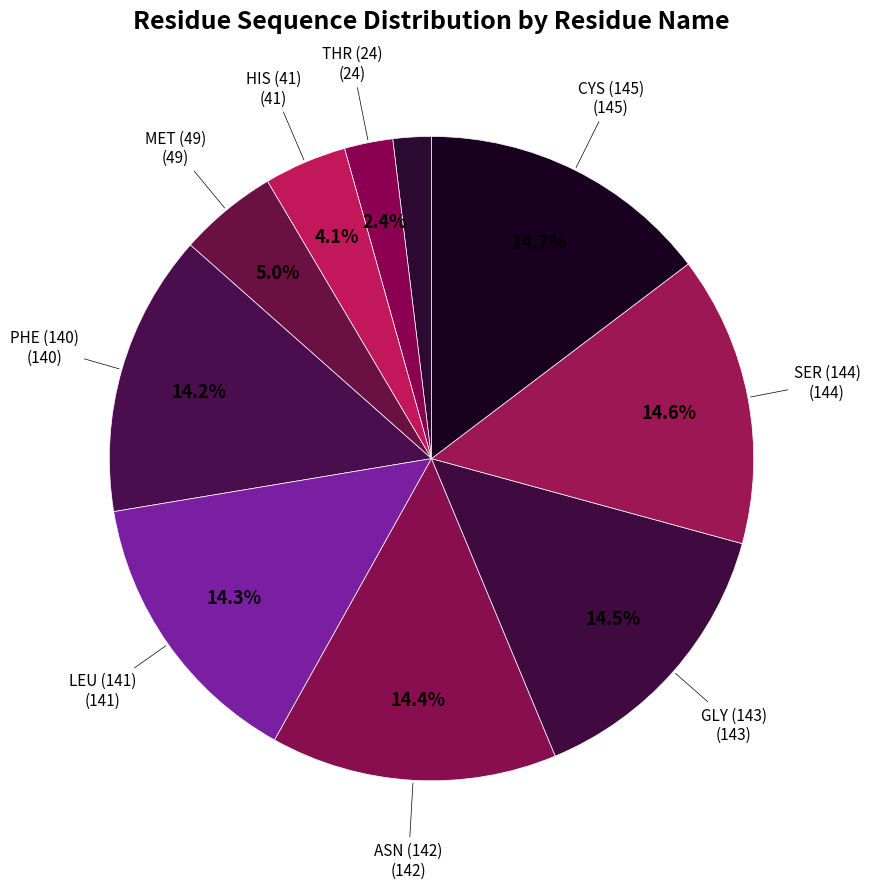

Count the number of slices in the pie.

10